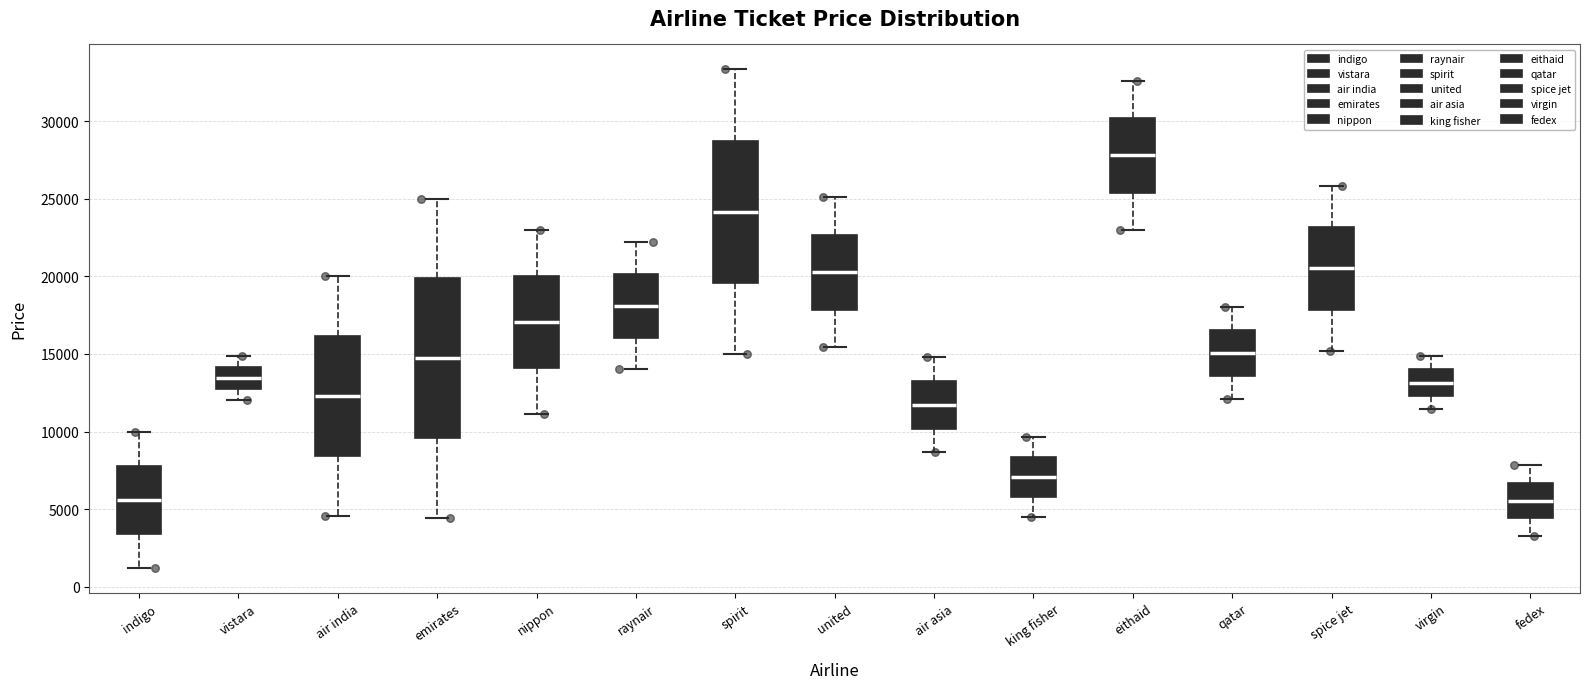

Comparing the boxes themselves (not the whiskers), which one is the tallest?

emirates